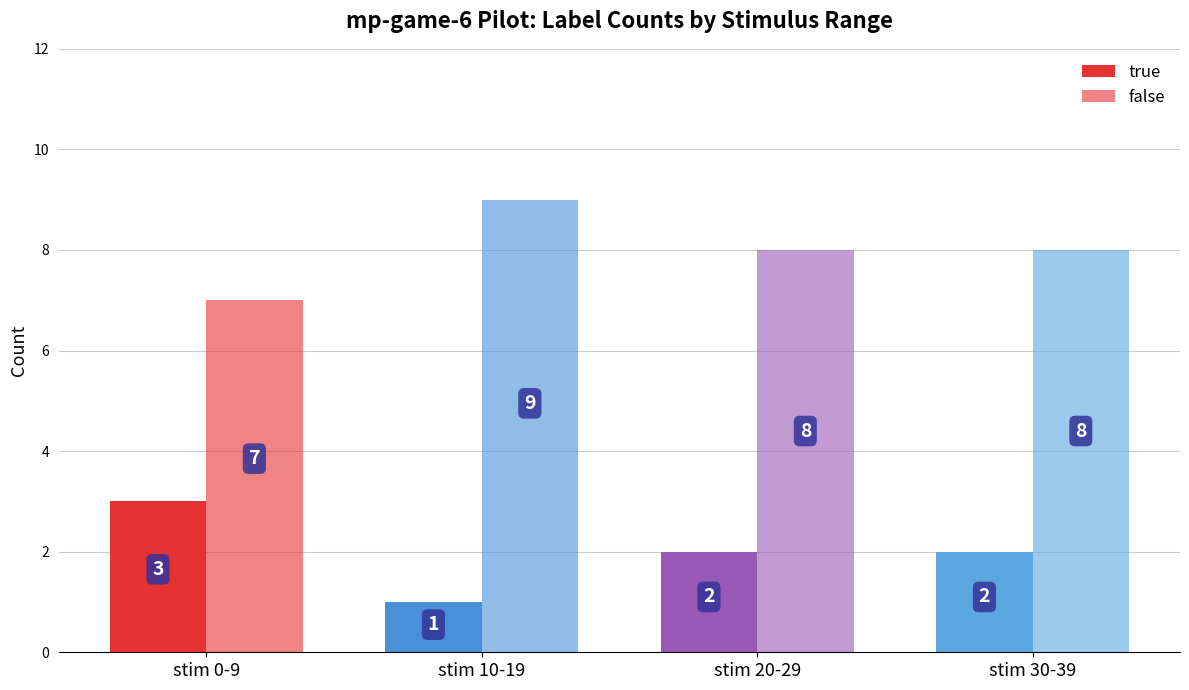

At which label does false first exceed 8?

stim 10-19